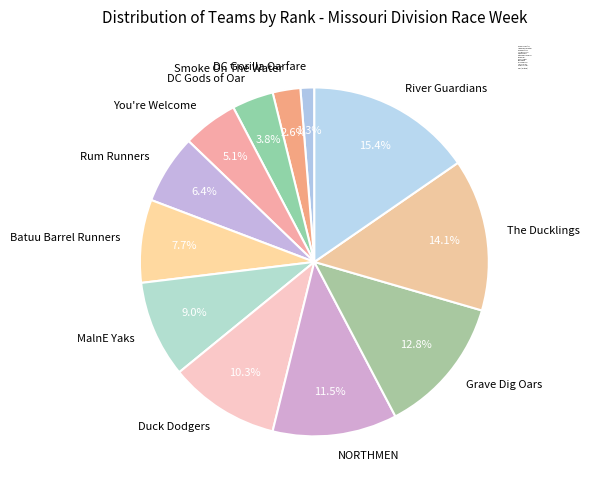

Do NORTHMEN and DC Gorilla Oarfare together represent more than half of the pie?

No